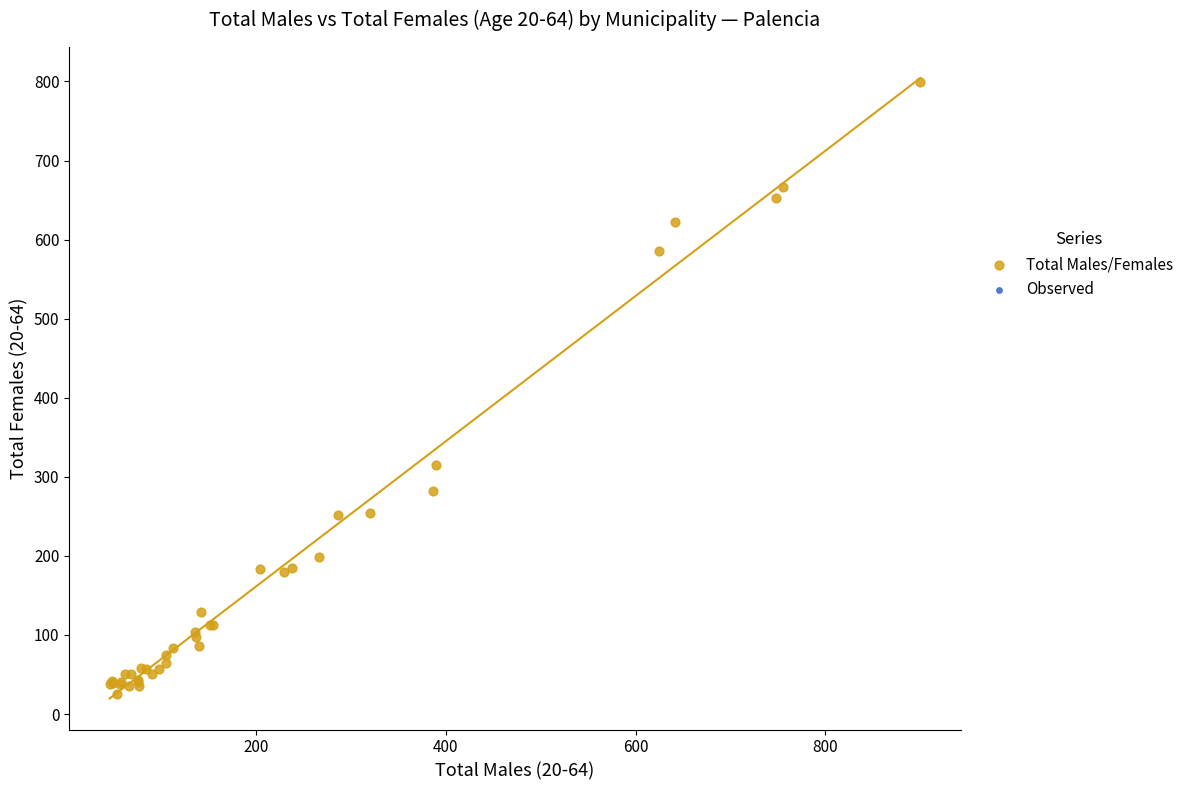

What Y value in the scatter plot is closest to 412?

315